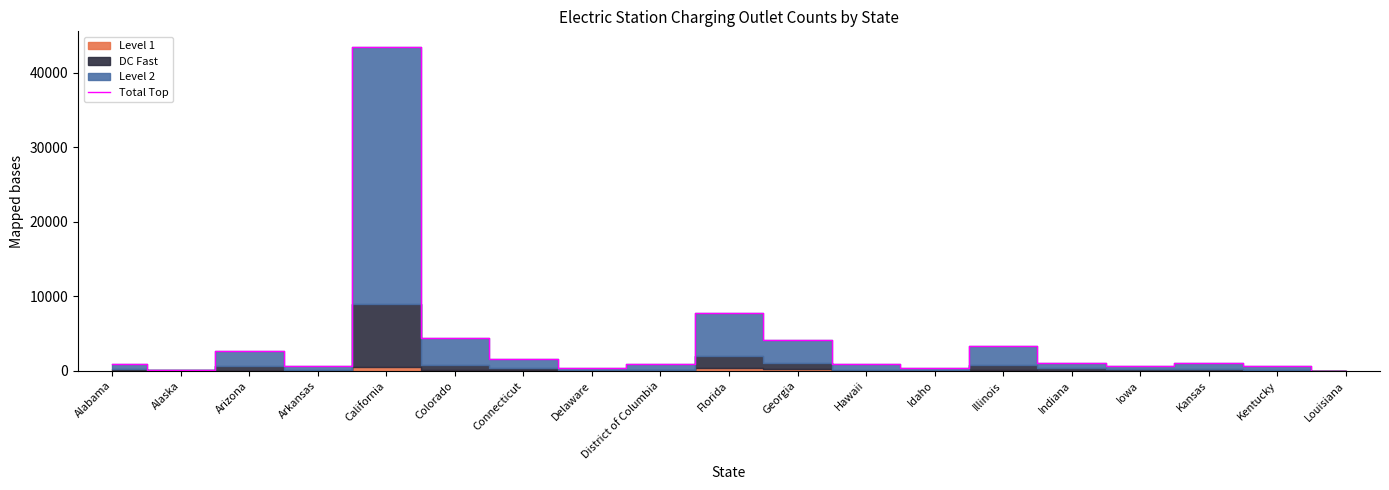

Approximately how many times larger is the value at Indiana compared to Delaware?

3.0